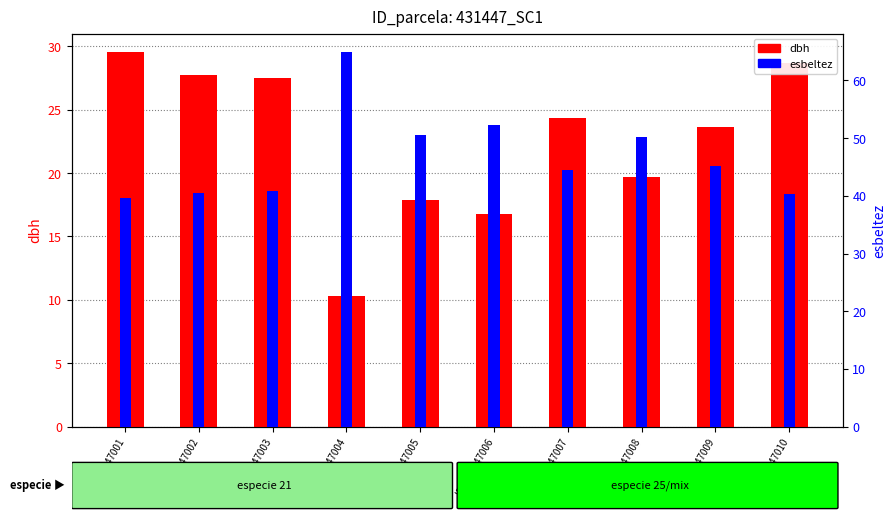

Reading left to right, extract all data points from this chart.

dbh: ID_431447001=29.5	ID_431447002=27.8	ID_431447003=27.5	ID_431447004=10.3	ID_431447005=17.9	ID_431447006=16.8	ID_431447007=24.4	ID_431447008=19.7	ID_431447009=23.6	ID_431447010=28.7
esbeltez: ID_431447001=39.6	ID_431447002=40.6	ID_431447003=40.8	ID_431447004=64.9	ID_431447005=50.6	ID_431447006=52.3	ID_431447007=44.4	ID_431447008=50.2	ID_431447009=45.2	ID_431447010=40.4